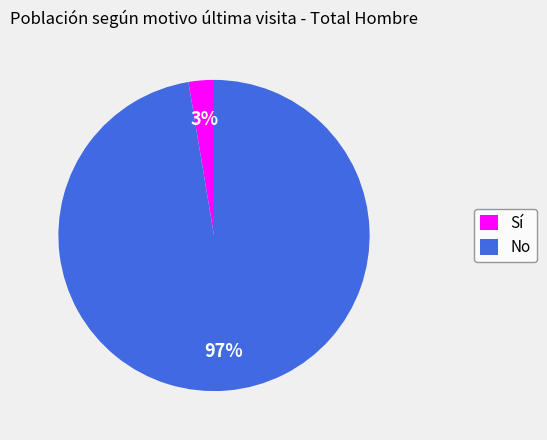

Which category accounts for the majority?

No